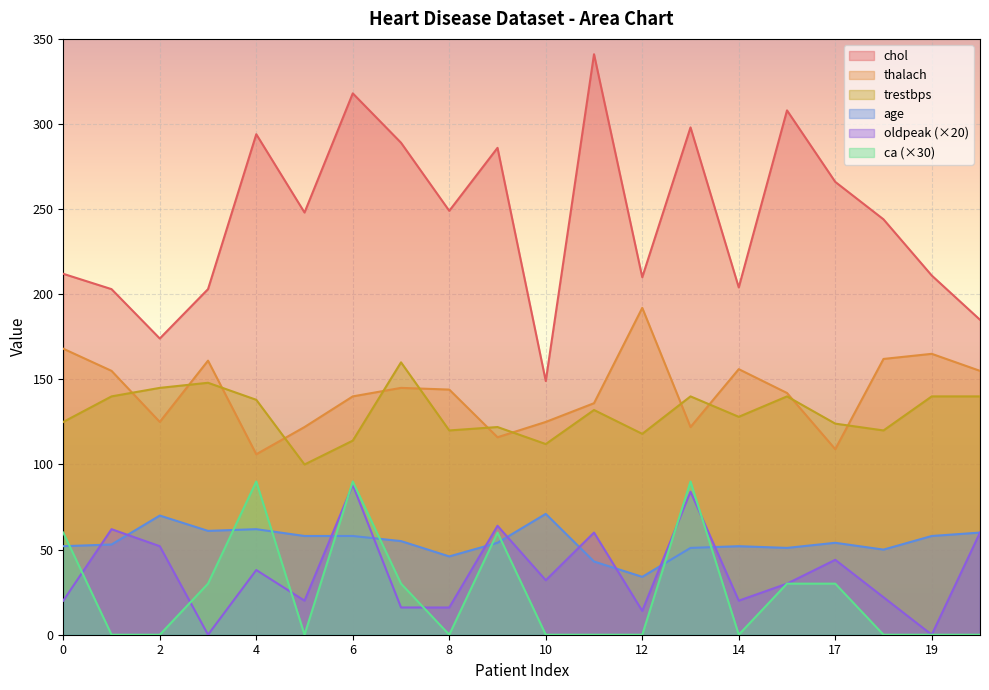

Which series has the largest total across all categories?

chol